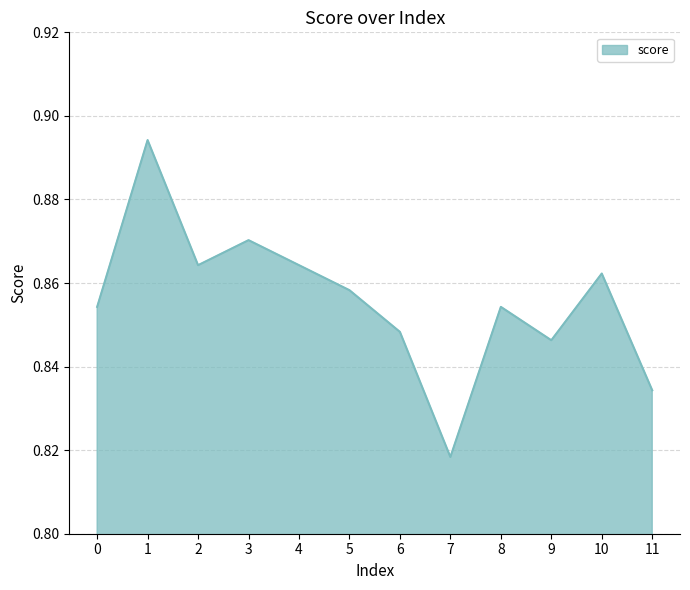

At which label is the value closest to 0?

7